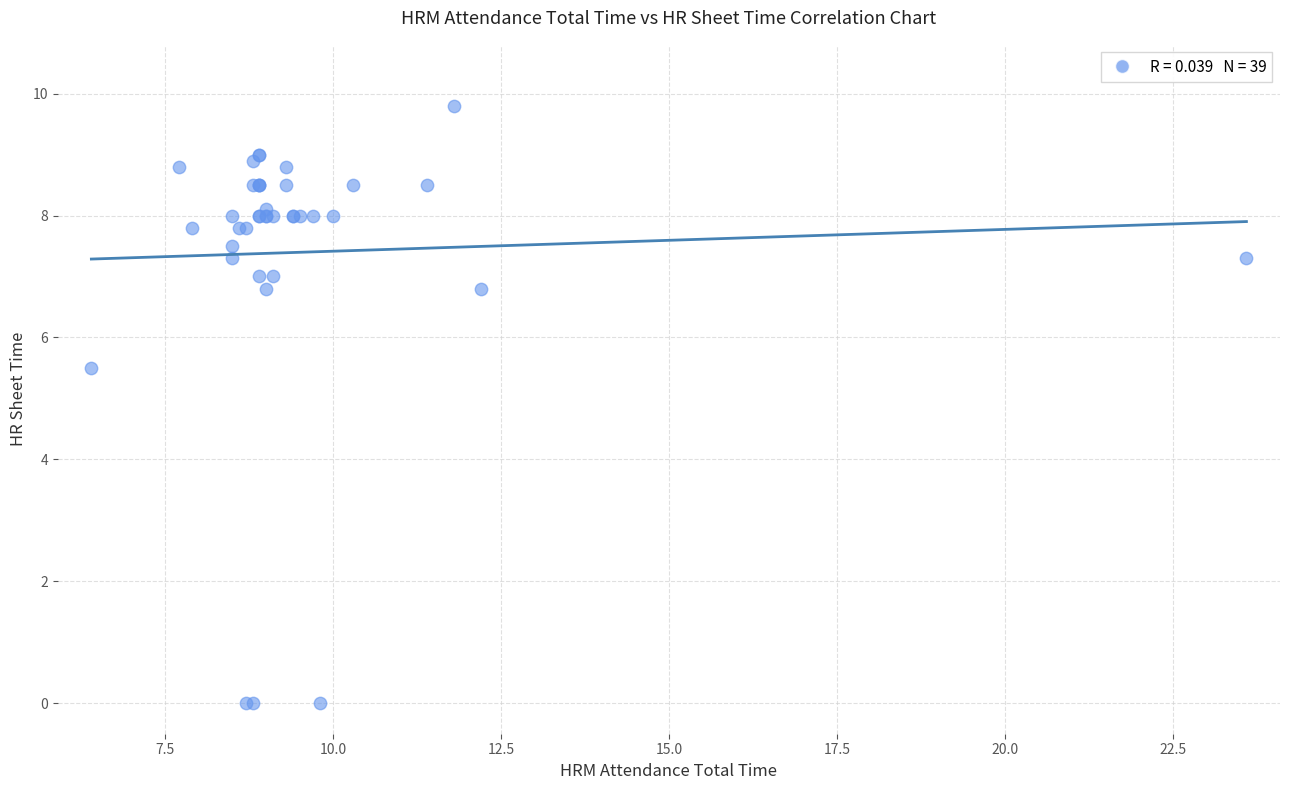

What Y value in the scatter plot is closest to 4?

5.5